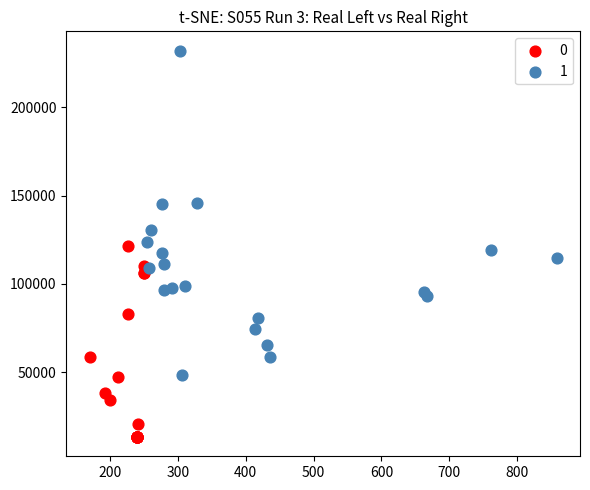

What are all the series names shown in the legend?

0, 1